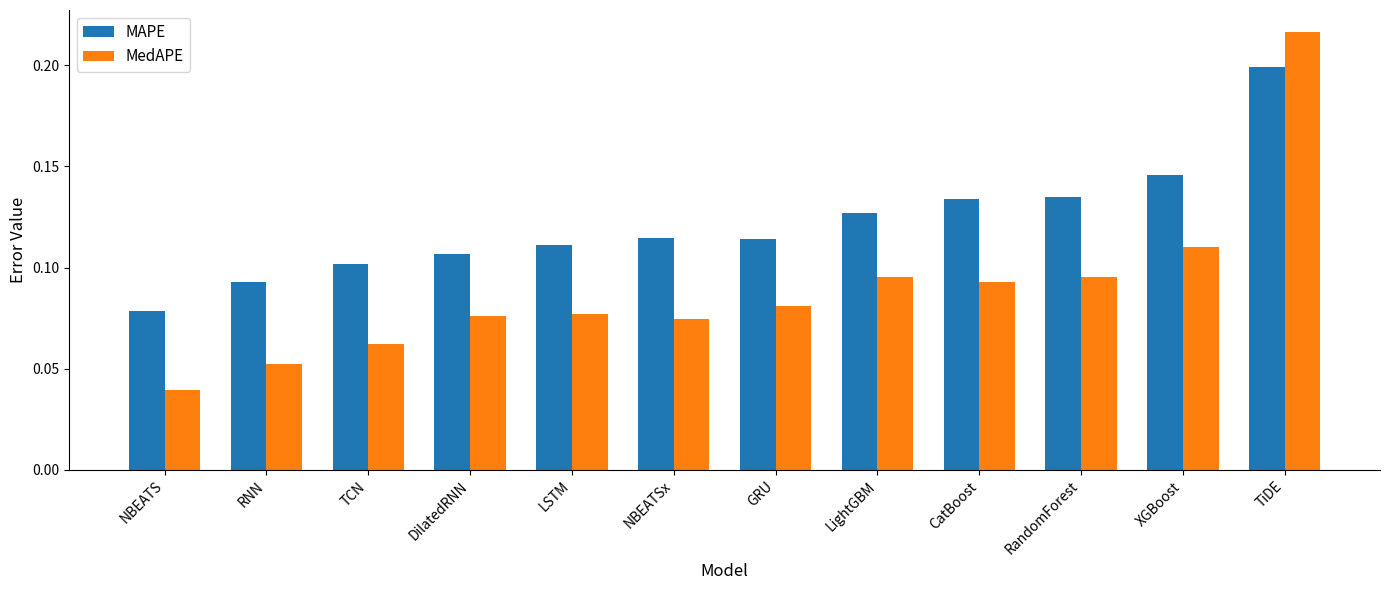

What position from the right is CatBoost?

4